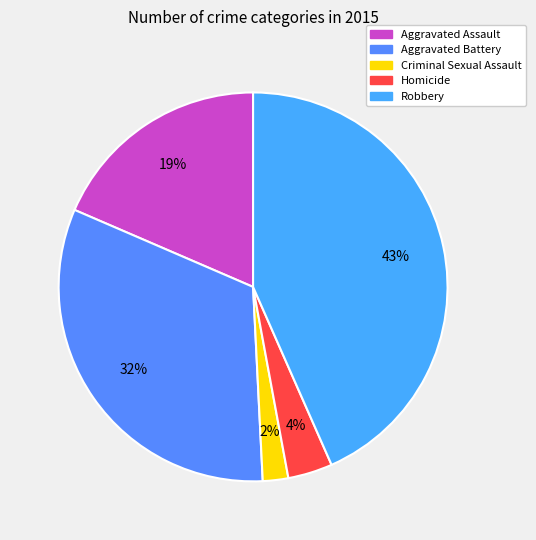

To the nearest percent, what is the difference between the largest and smallest slice percentages?

41%